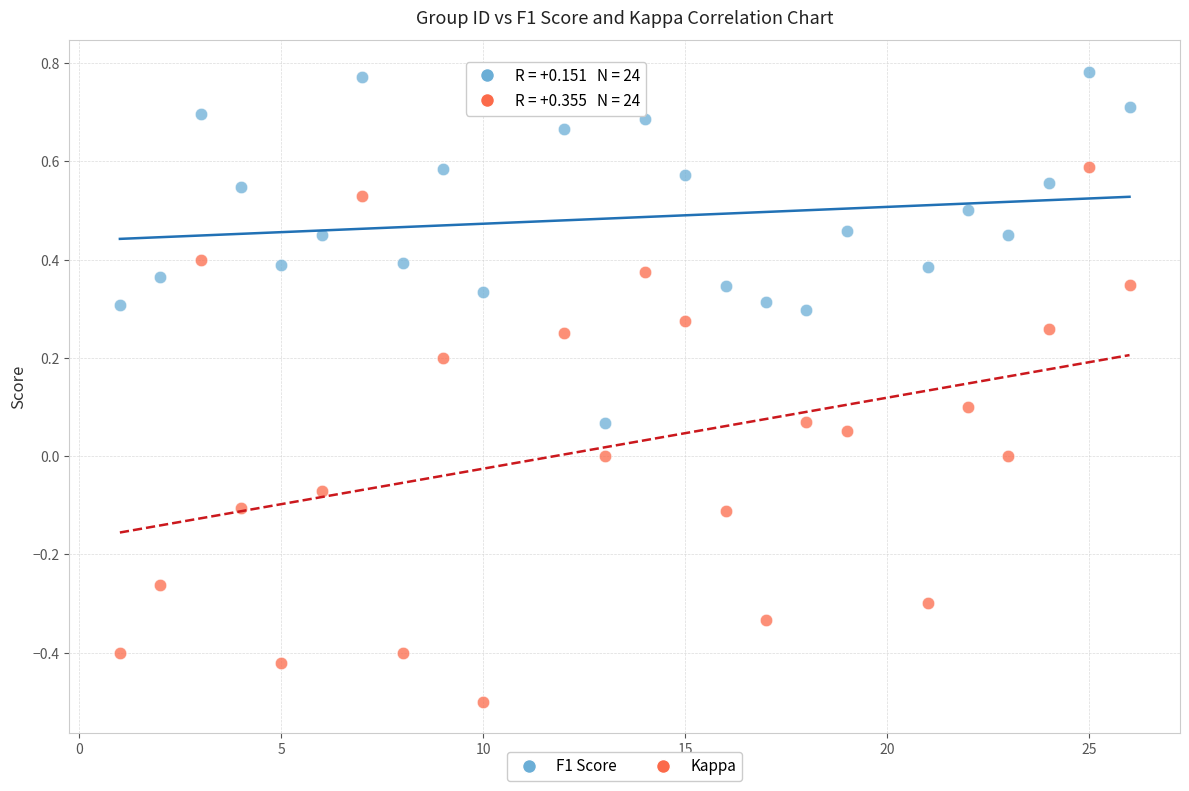

Which series reaches the minimum Y coordinate?

Kappa